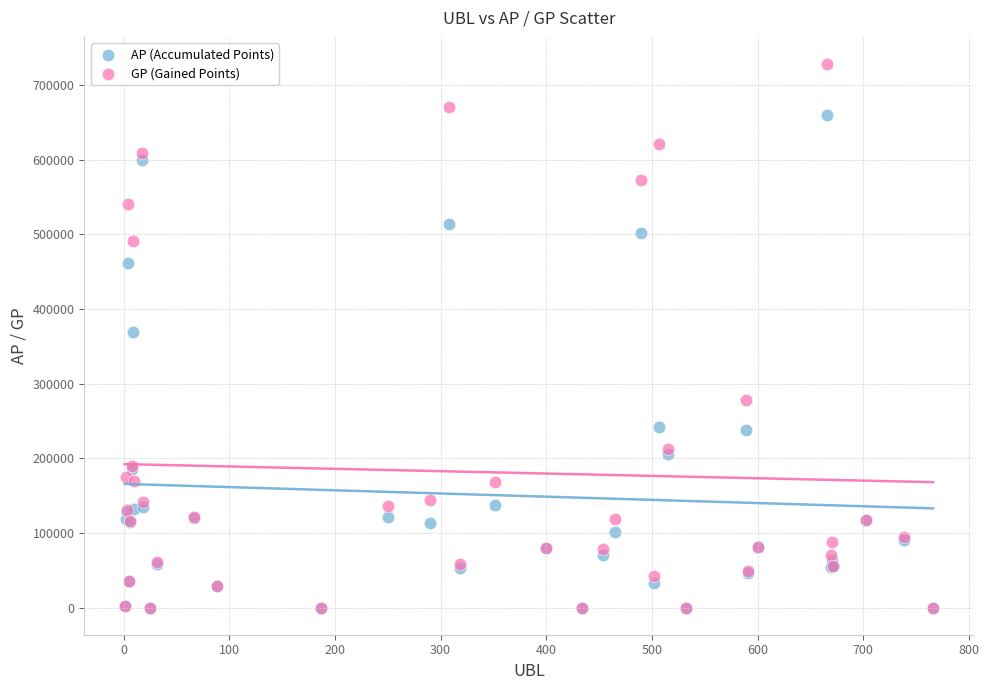

Which series reaches the maximum Y coordinate?

GP (Gained Points)